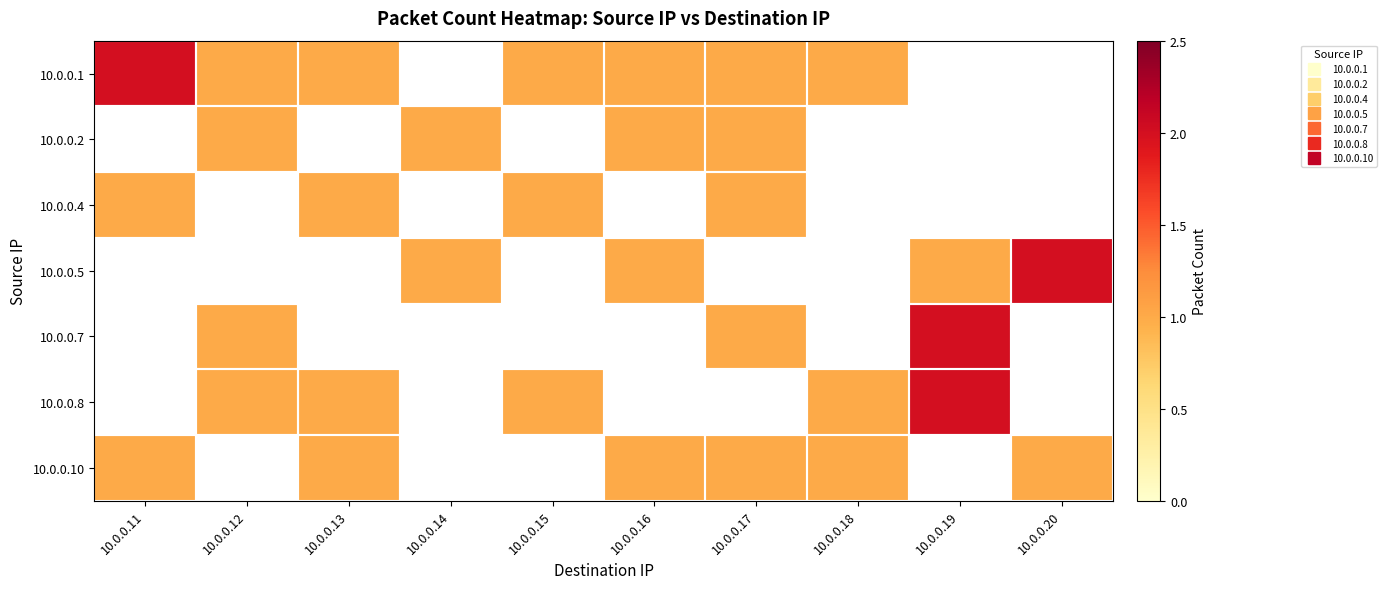

How many categories are shown in the chart?

10